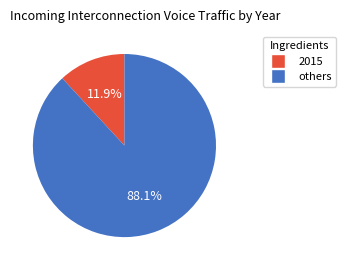

Is there any slice that represents more than half of the pie?

Yes